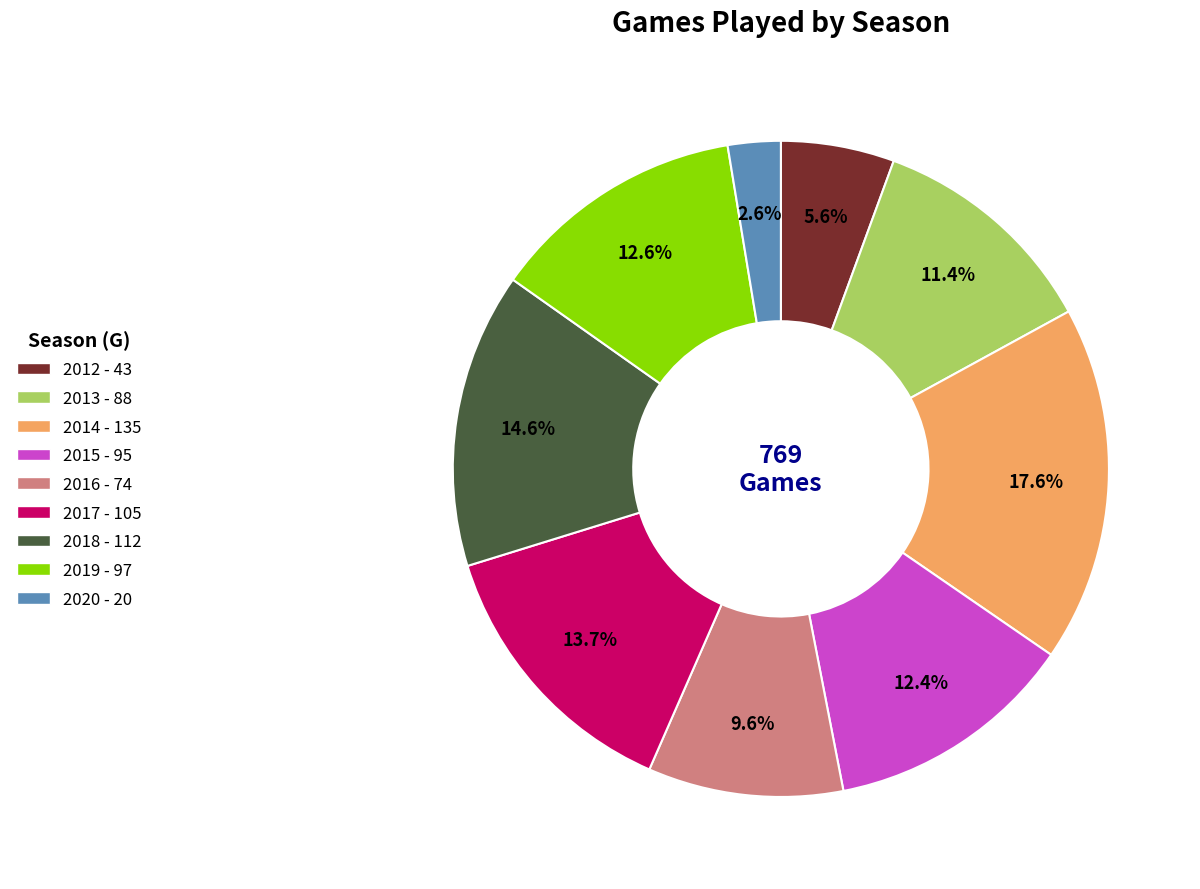

Does 2018 represent more than half of the total?

No